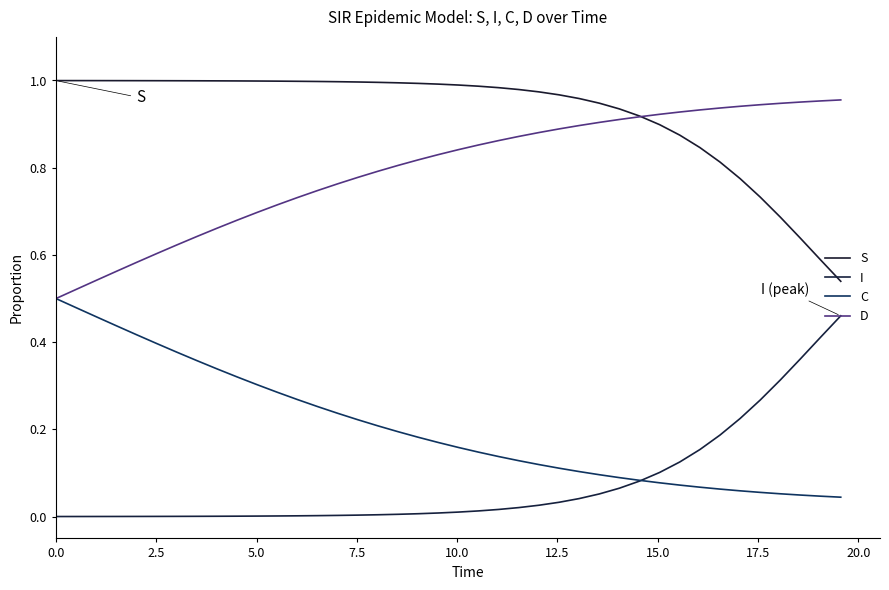

Reading left to right, list all the values displayed in this chart.

S: 1.0	1.0	1.0	1.0	1.0	1.0	1.0	1.0	1.0	1.0	1.0	1.0	1.0	1.0	1.0	1.0	1.0	1.0	1.0	1.0	1.0	1.0	1.0	1.0	1.0	1.0	1.0	0.9	0.9	0.9	0.9	0.9	0.8	0.8	0.8	0.7	0.7	0.6	0.6	0.5
I: 0.0	0.0	0.0	0.0	0.0	0.0	0.0	0.0	0.0	0.0	0.0	0.0	0.0	0.0	0.0	0.0	0.0	0.0	0.0	0.0	0.0	0.0	0.0	0.0	0.0	0.0	0.0	0.1	0.1	0.1	0.1	0.1	0.2	0.2	0.2	0.3	0.3	0.4	0.4	0.5
C: 0.5	0.5	0.5	0.4	0.4	0.4	0.4	0.4	0.3	0.3	0.3	0.3	0.3	0.3	0.2	0.2	0.2	0.2	0.2	0.2	0.2	0.1	0.1	0.1	0.1	0.1	0.1	0.1	0.1	0.1	0.1	0.1	0.1	0.1	0.1	0.1	0.1	0.0	0.0	0.0
D: 0.5	0.5	0.5	0.6	0.6	0.6	0.6	0.6	0.7	0.7	0.7	0.7	0.7	0.7	0.8	0.8	0.8	0.8	0.8	0.8	0.8	0.9	0.9	0.9	0.9	0.9	0.9	0.9	0.9	0.9	0.9	0.9	0.9	0.9	0.9	0.9	0.9	1.0	1.0	1.0